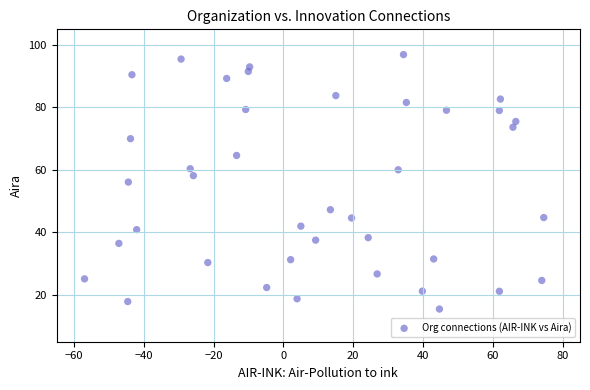

What is the range of X values (max minus min)?

131.6